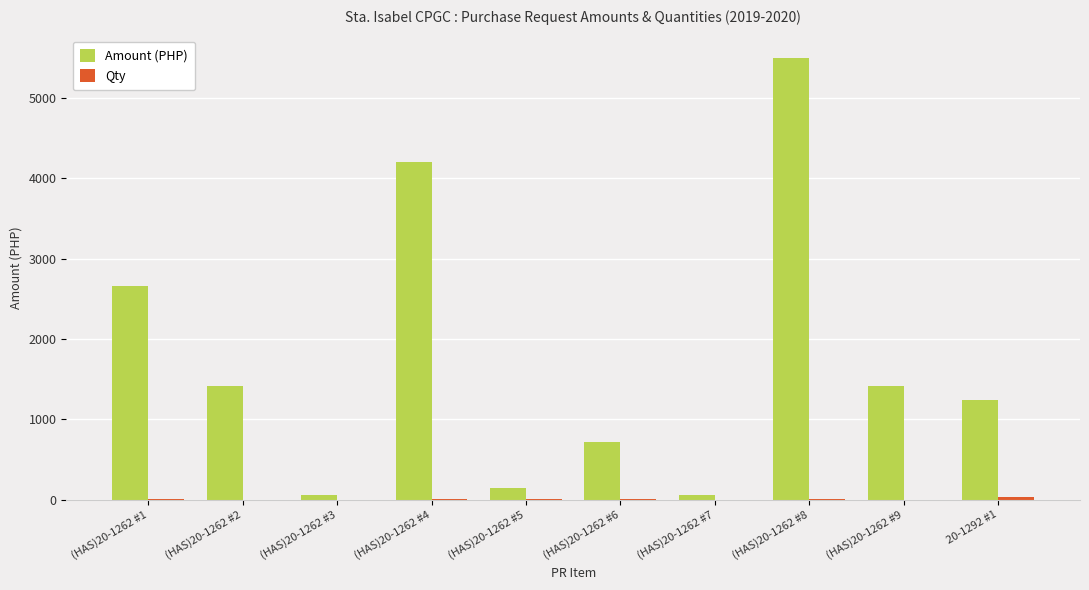

How many data points does each series have?

10